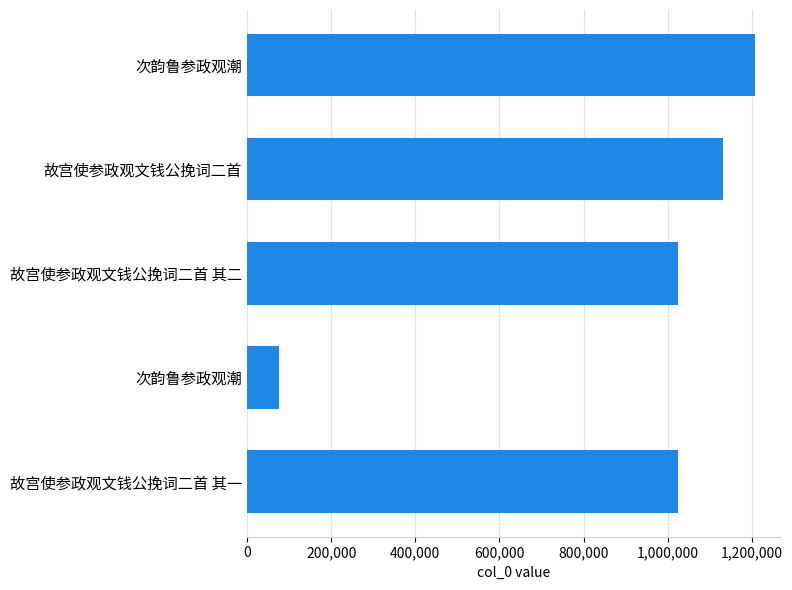

How many series are shown in this chart?

1